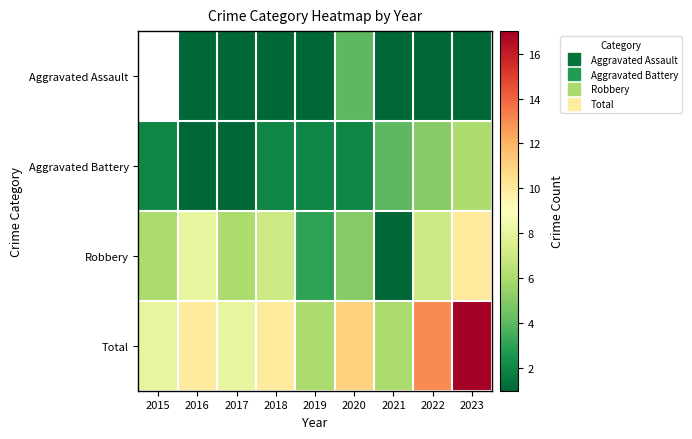

How many categories are shown in the chart?

9